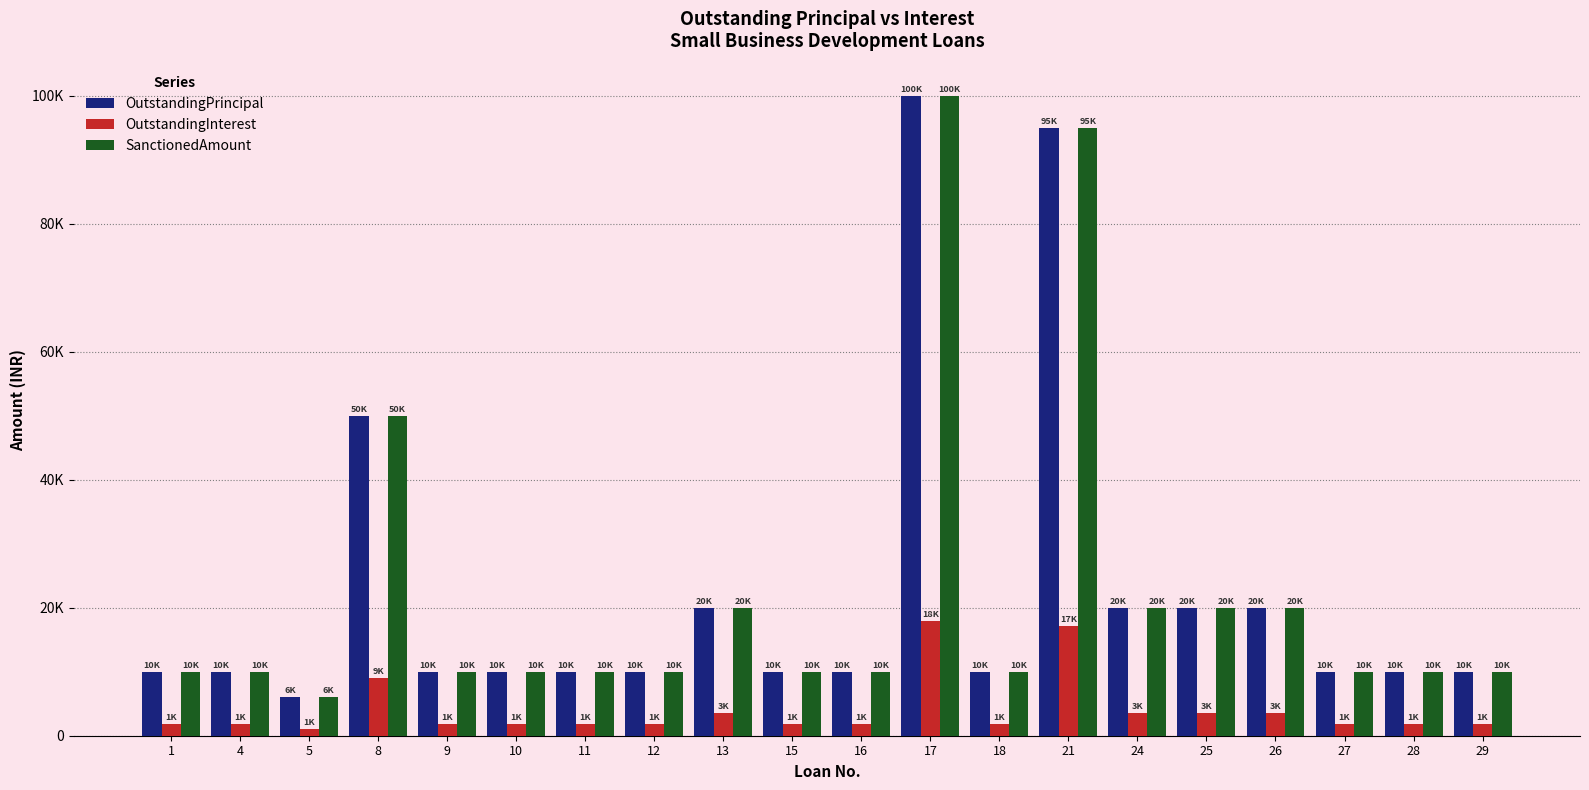

What is the approximate value of OutstandingPrincipal at 5?

6000